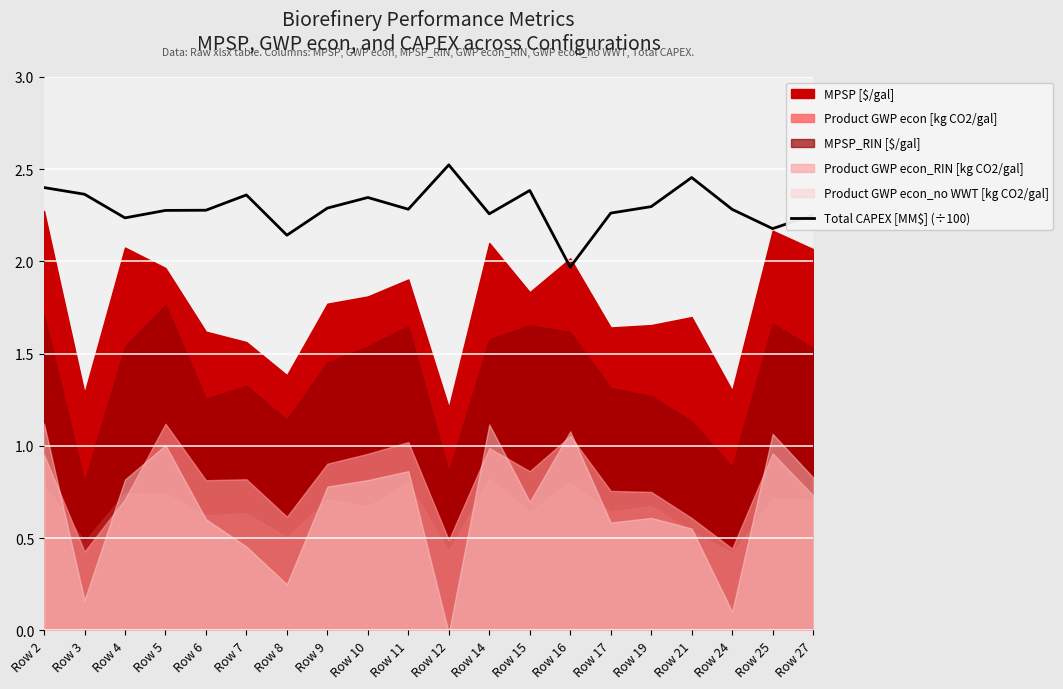

Between Row 3 and Row 5, which is larger?

Row 3